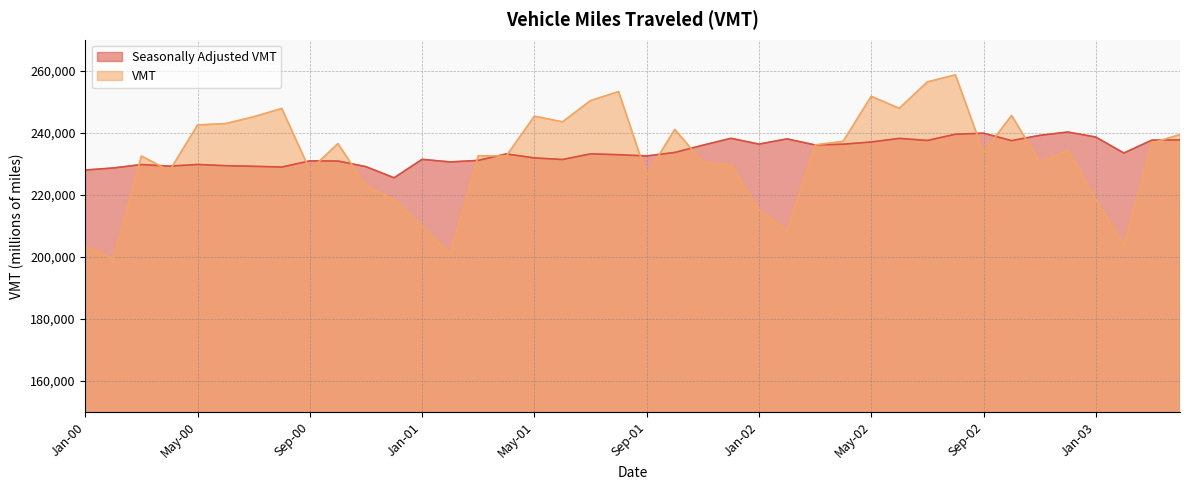

What is the difference between the highest and lowest values at Mar-03?

945